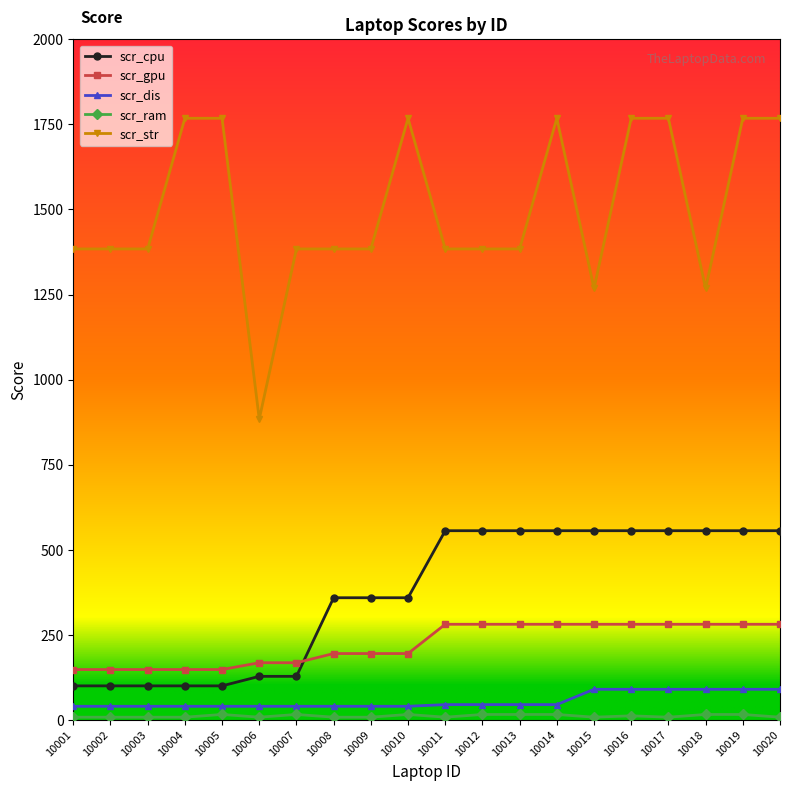

At how many categories does at least one series exceed 1537?

8